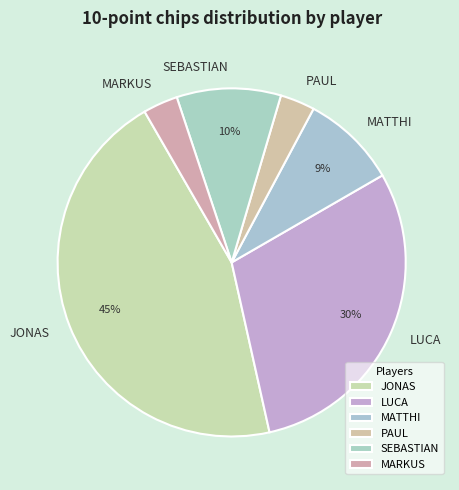

Is the sum of LUCA and MARKUS greater than half?

No